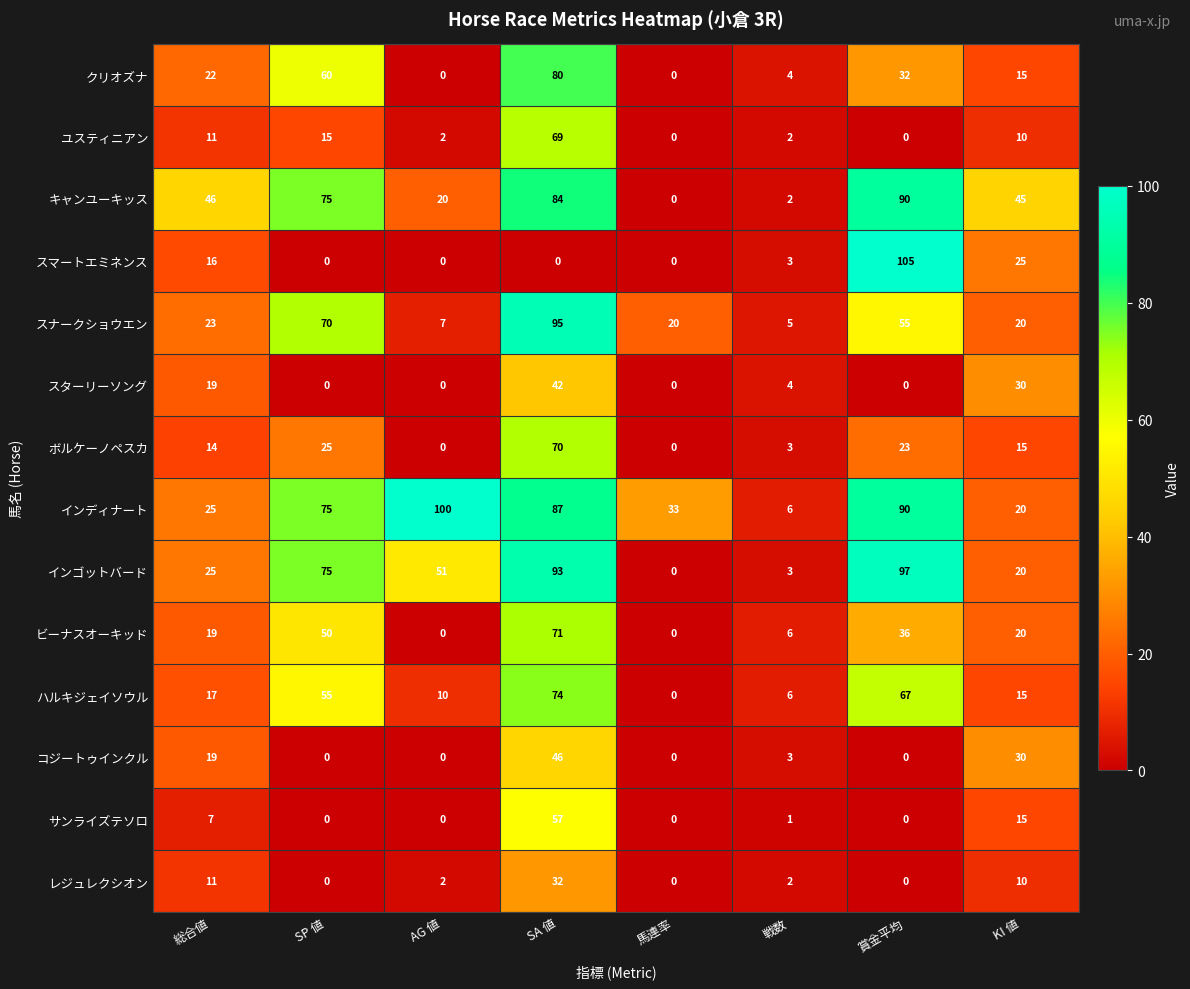

How many series are shown in this chart?

14